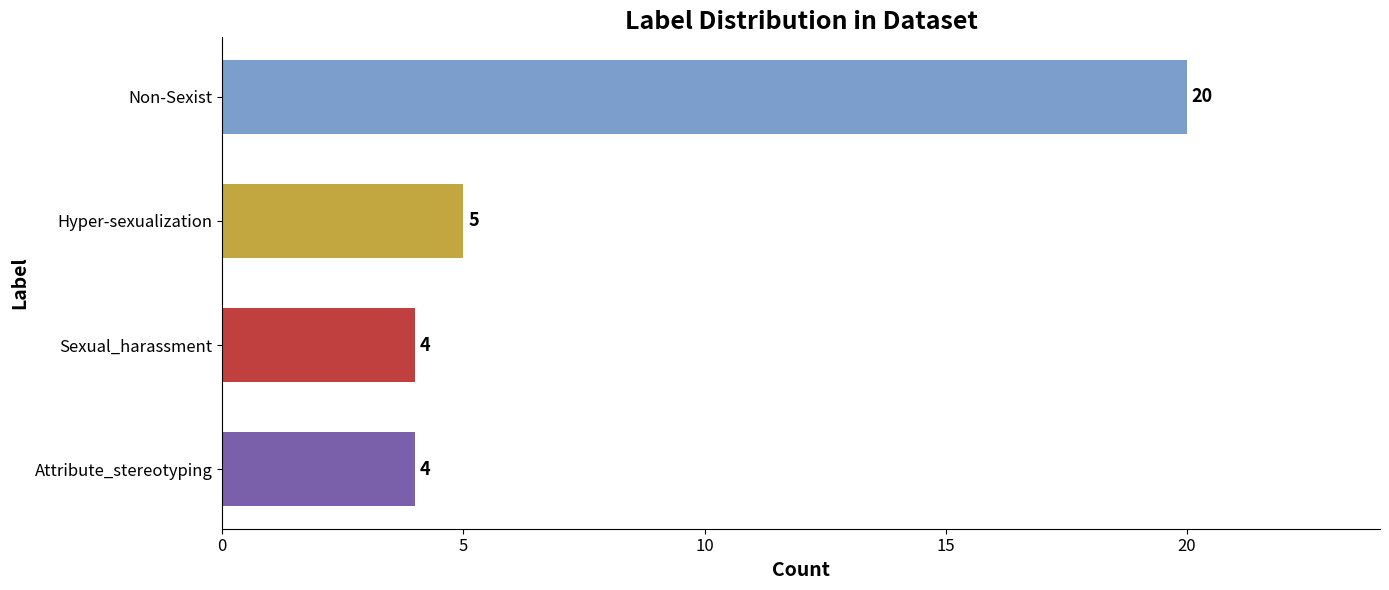

The value at Hyper-sexualization is 5. True or false?

True